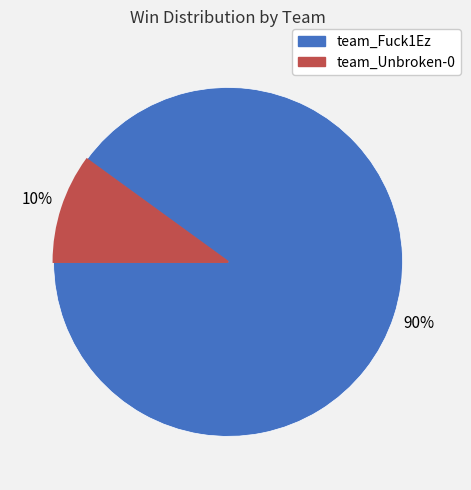

Count the number of slices in the pie.

2